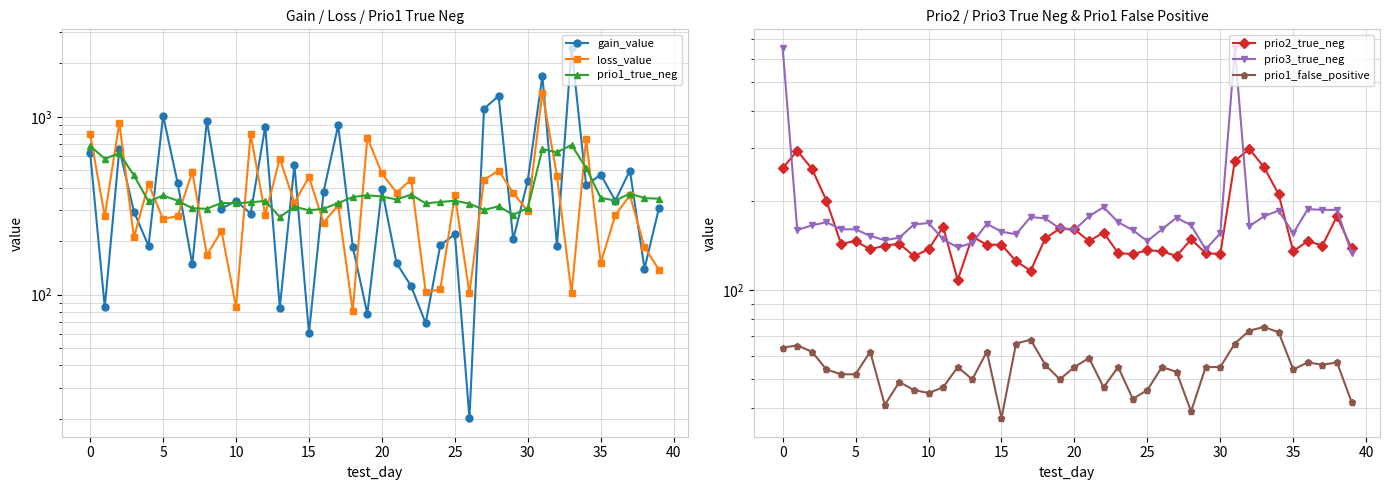

What is the sum of all prio1_true_neg values?

15388.0